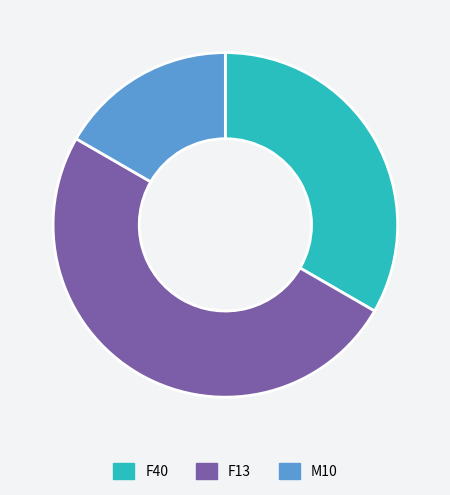

Is it true that F40 is 33% of the pie?

True